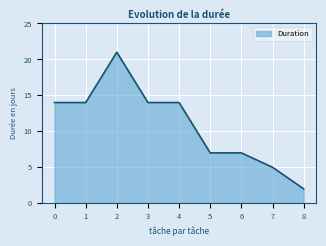

True or false: the data shows 12 at 6.

False